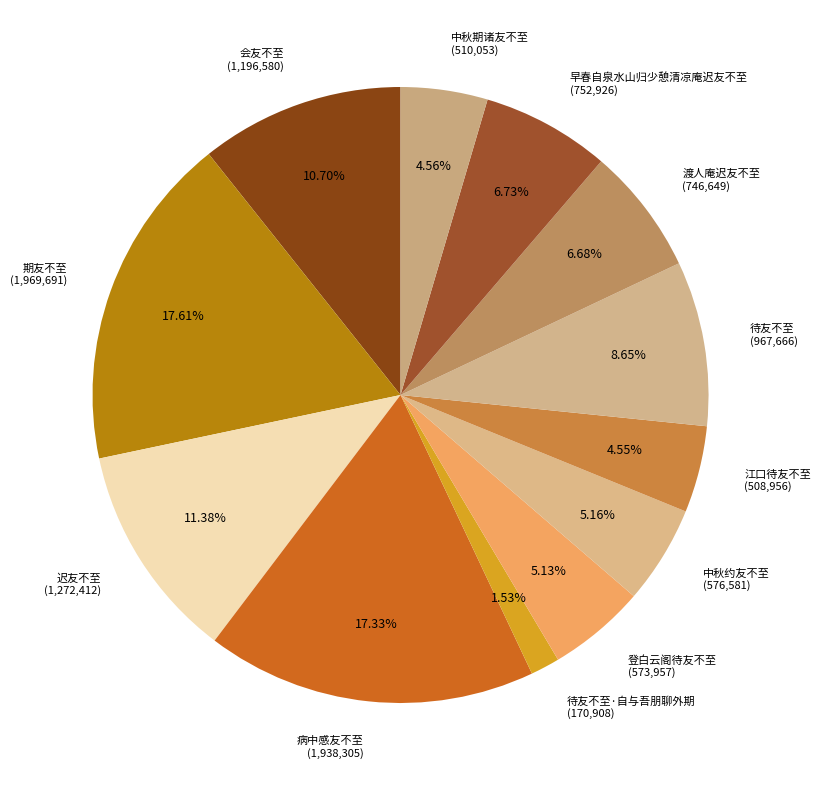

Count the number of slices in the pie.

12